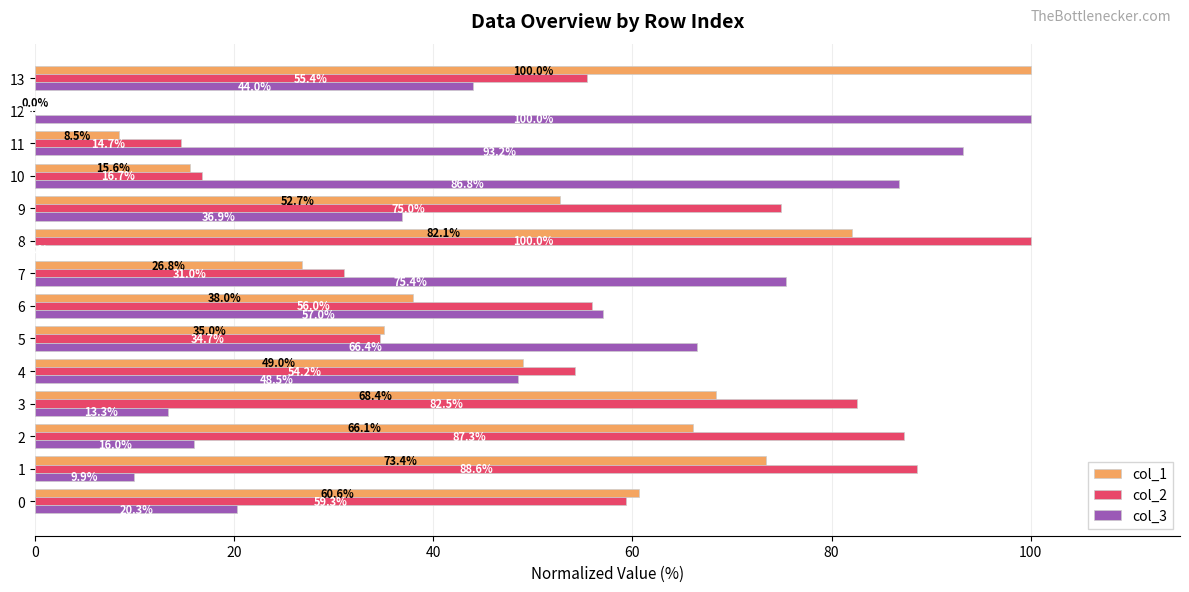

What is the sum of all col_3 values?

667.8